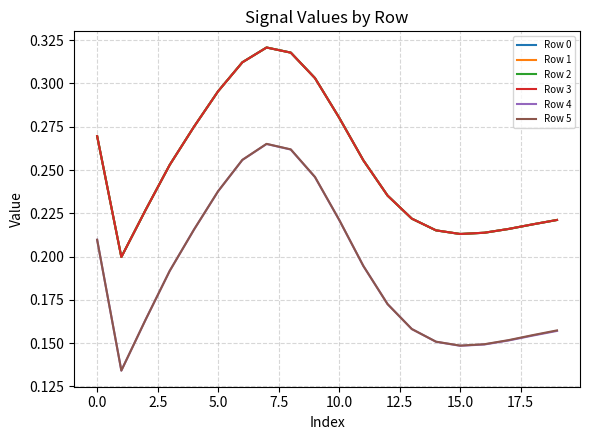

Which series has the widest spread of values?

Row 5